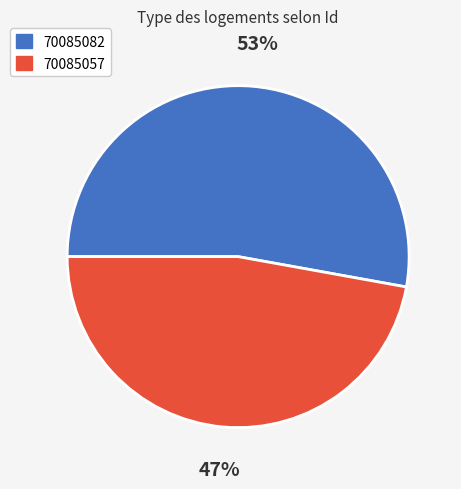

Is the sum of 70085057 and 70085082 greater than half?

Yes